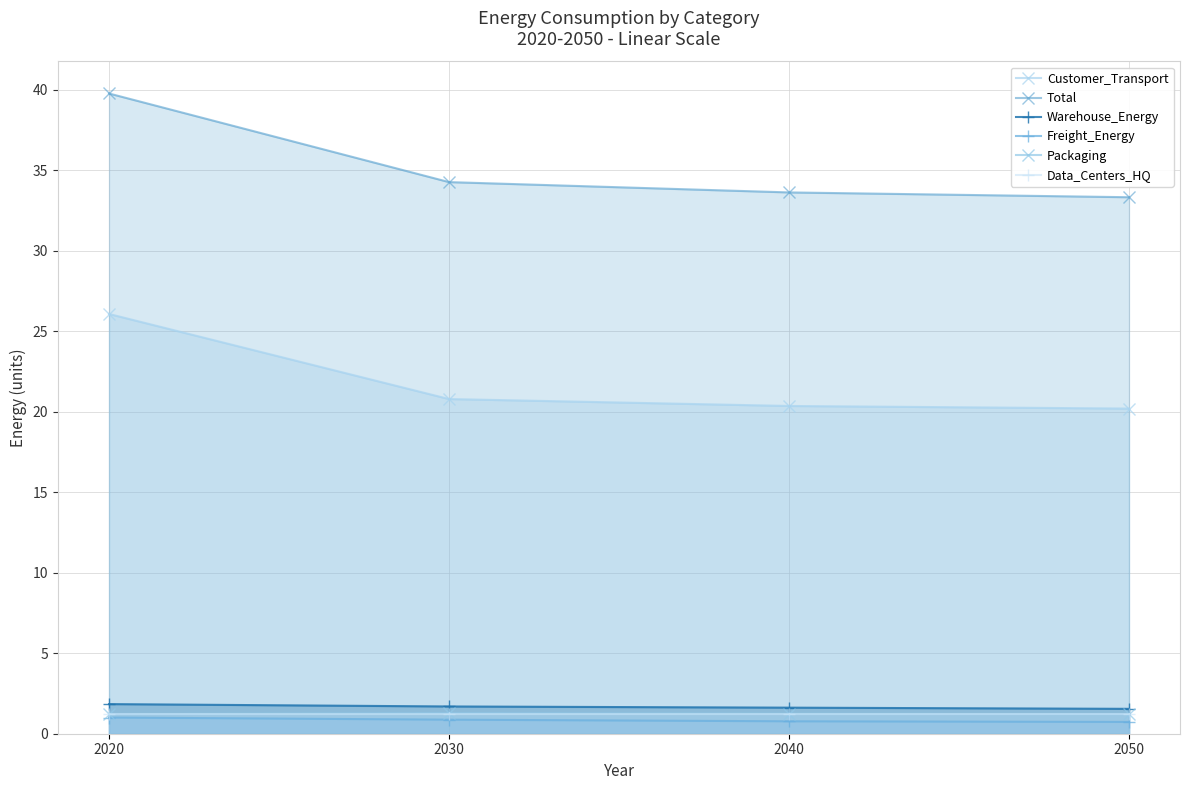

What value does the Packaging series have at 2020?

1.2